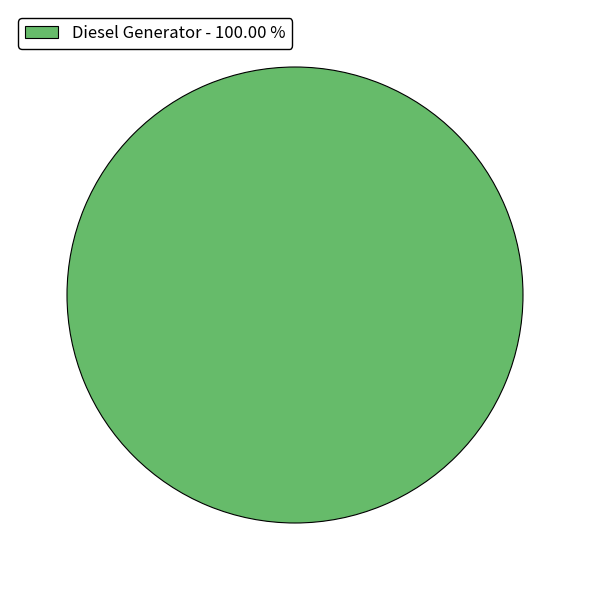

Rank the categories by value from lowest to highest.

Diesel Generator - 100.00 %